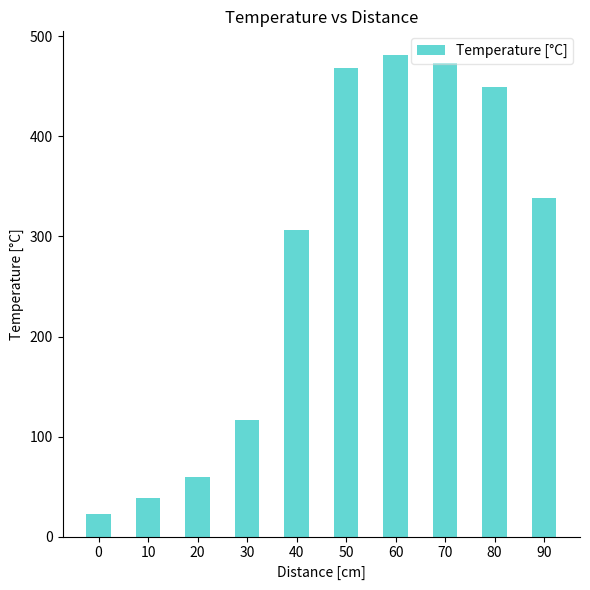

What is the difference between the values at 90 and 20?

278.6